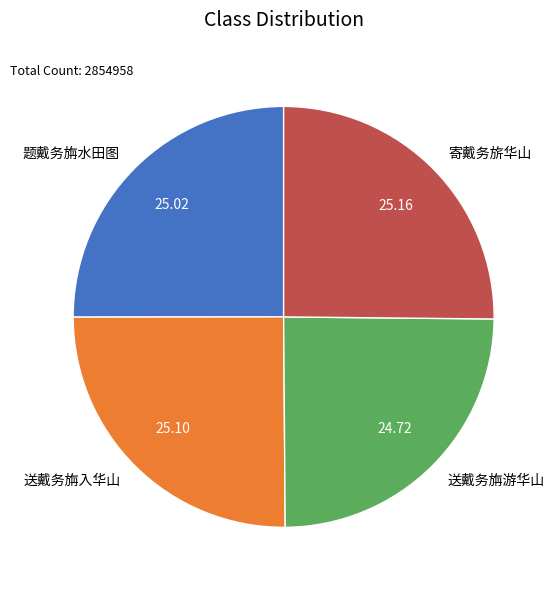

Does any single category account for the majority?

No